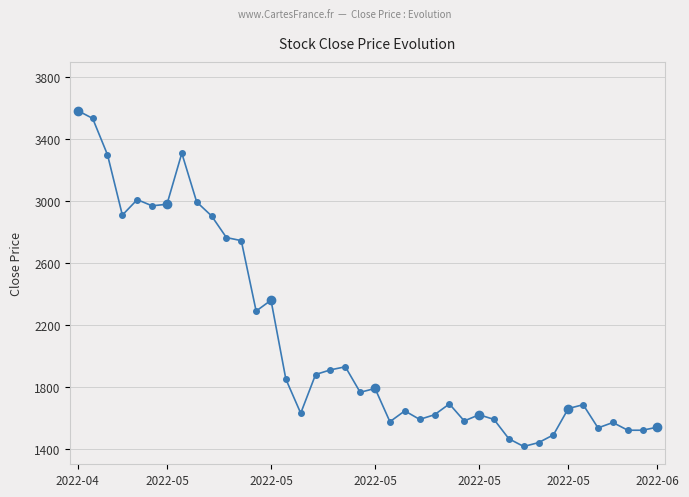

The chart shows a value of 5013 at 2022-04. True or false?

False